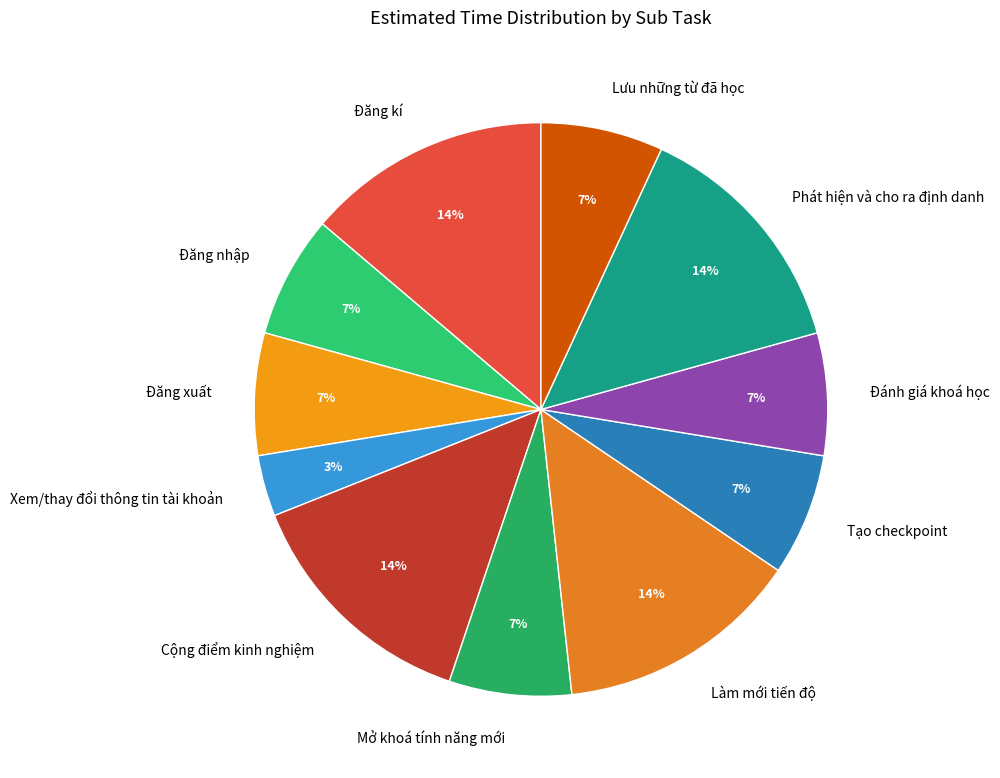

Is Lưu những từ đã học the majority of the pie?

No